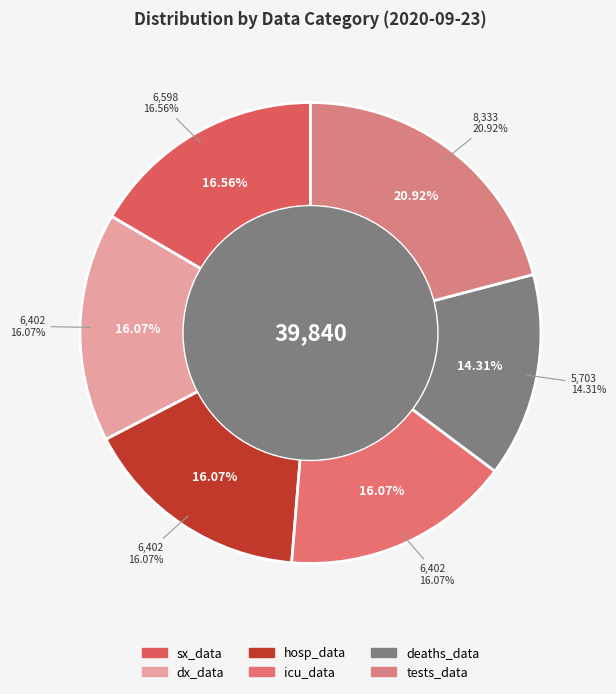

Count the number of slices in the pie.

6